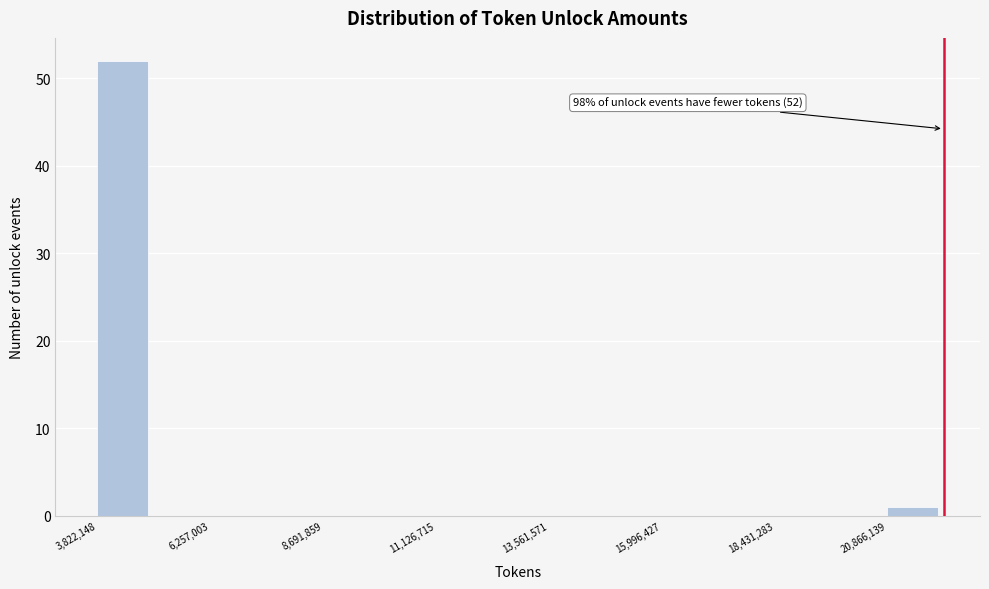

Around what value on the x-axis is the tallest bar? Give the approximate position of its centre, as read against the axis.

4500000